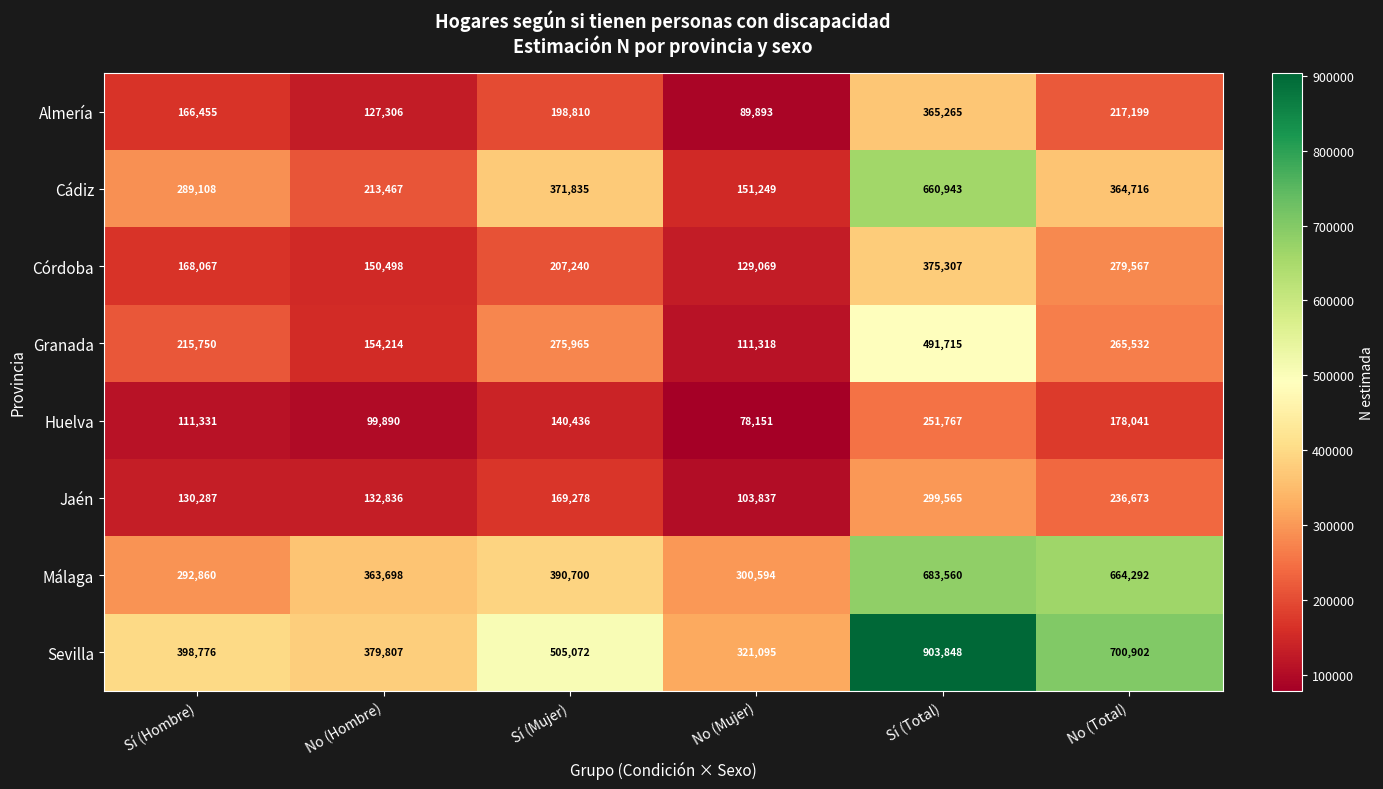

What is the total value across all series at No (Hombre)?

1621716